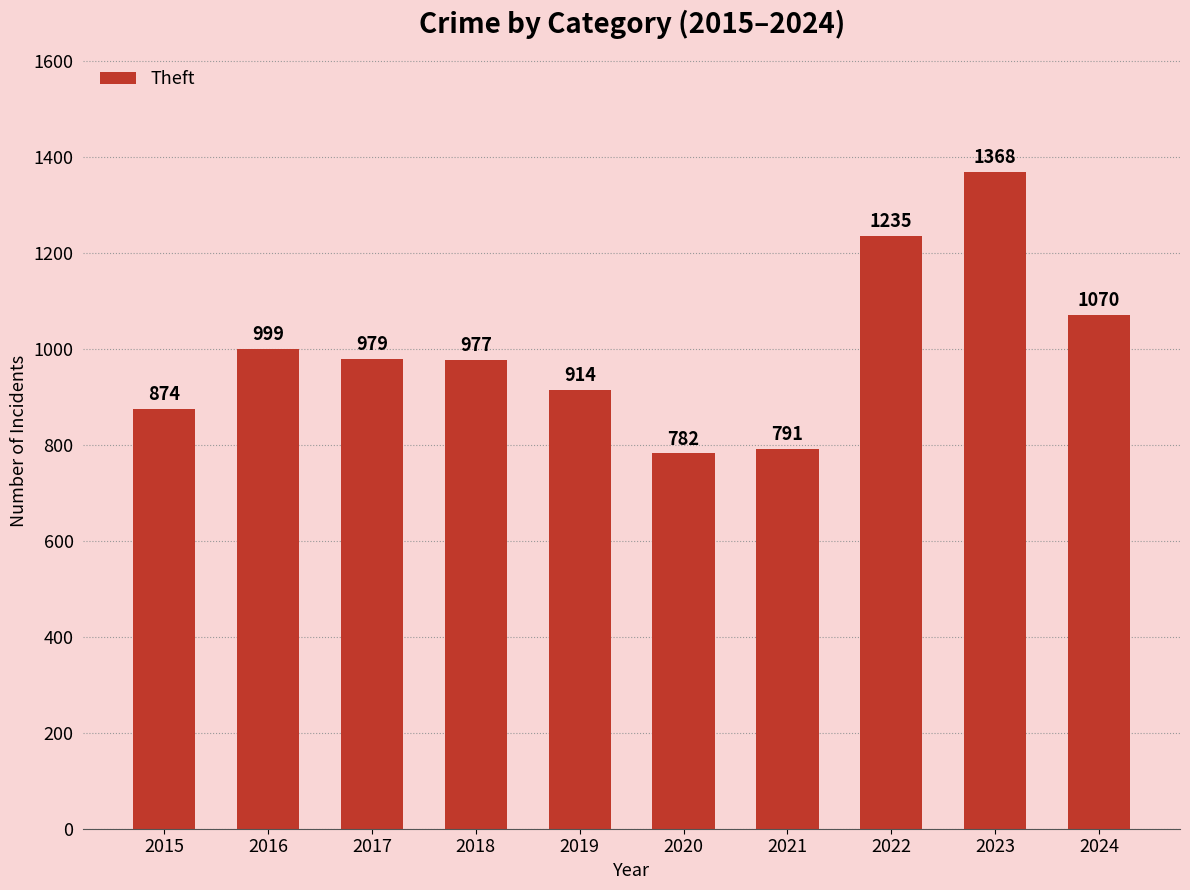

At which category does the chart reach its peak across all series?

2023